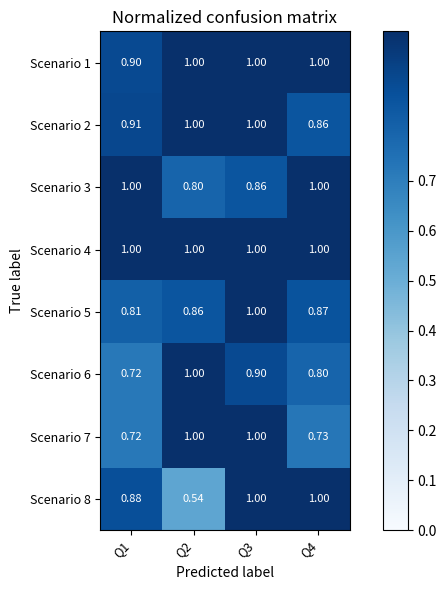

Reading left to right, transcribe all the data shown in this chart.

Scenario 1: Q1=0.9	Q2=1.0	Q3=1.0	Q4=1.0
Scenario 2: Q1=0.9	Q2=1.0	Q3=1.0	Q4=0.9
Scenario 3: Q1=1.0	Q2=0.8	Q3=0.9	Q4=1.0
Scenario 4: Q1=1.0	Q2=1.0	Q3=1.0	Q4=1.0
Scenario 5: Q1=0.8	Q2=0.9	Q3=1.0	Q4=0.9
Scenario 6: Q1=0.7	Q2=1.0	Q3=0.9	Q4=0.8
Scenario 7: Q1=0.7	Q2=1.0	Q3=1.0	Q4=0.7
Scenario 8: Q1=0.9	Q2=0.5	Q3=1.0	Q4=1.0